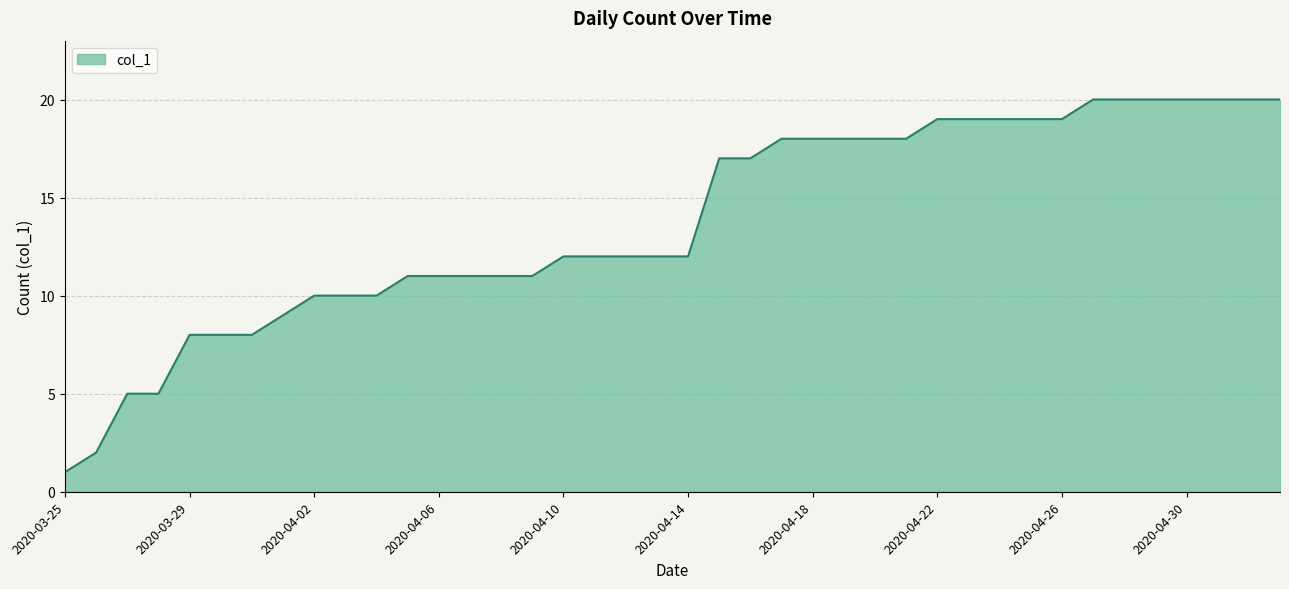

What is the greatest value displayed?

20